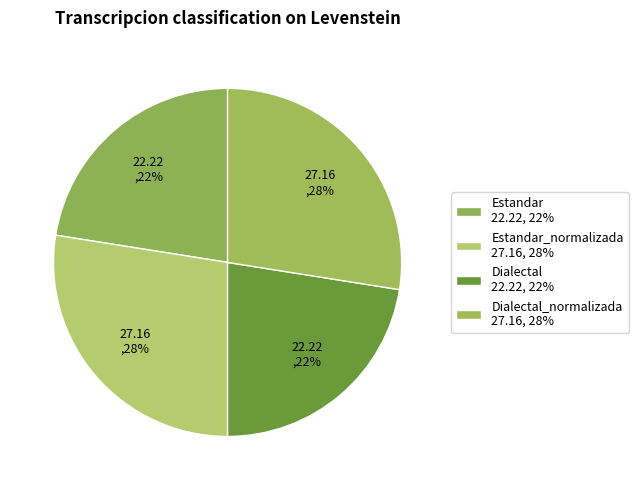

Does any single category account for the majority?

No